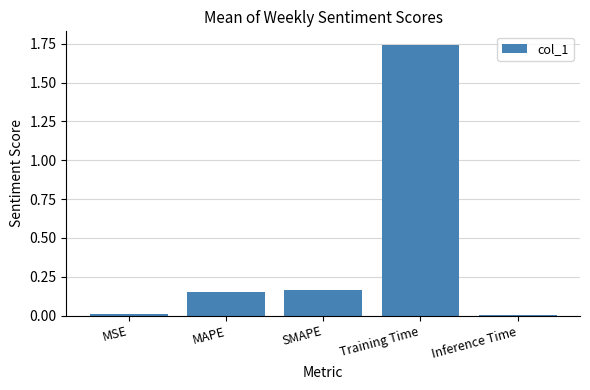

At which category does the chart reach its peak across all series?

Training Time